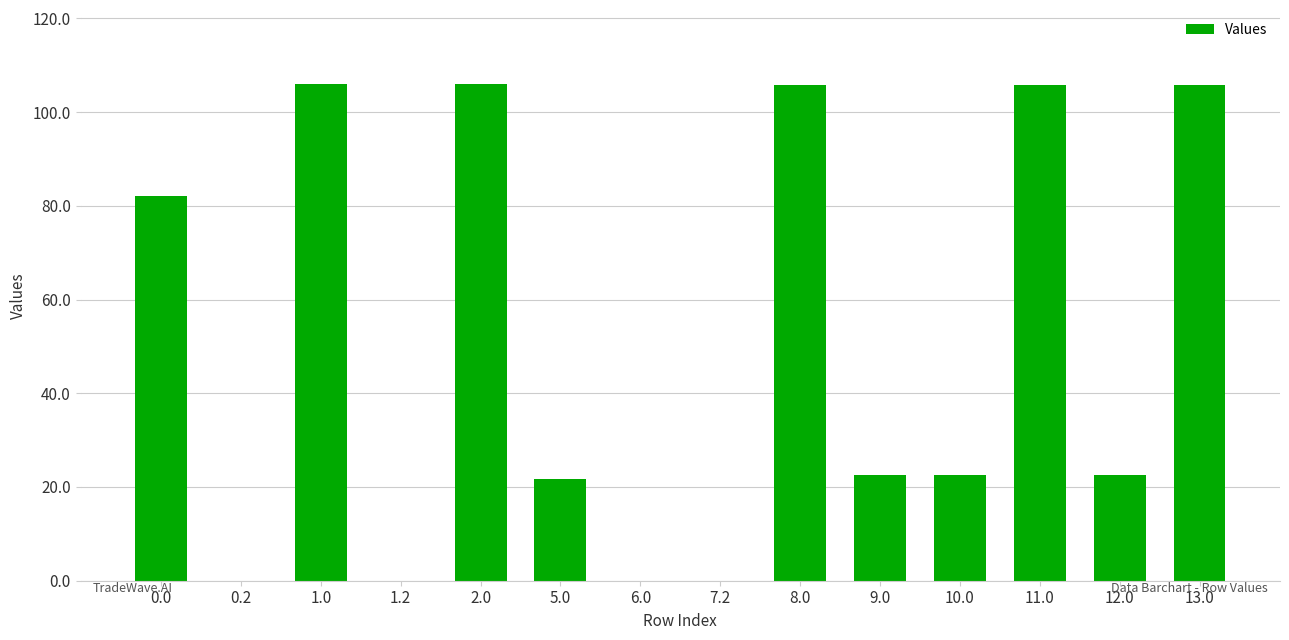

How many distinct data groups are displayed?

1